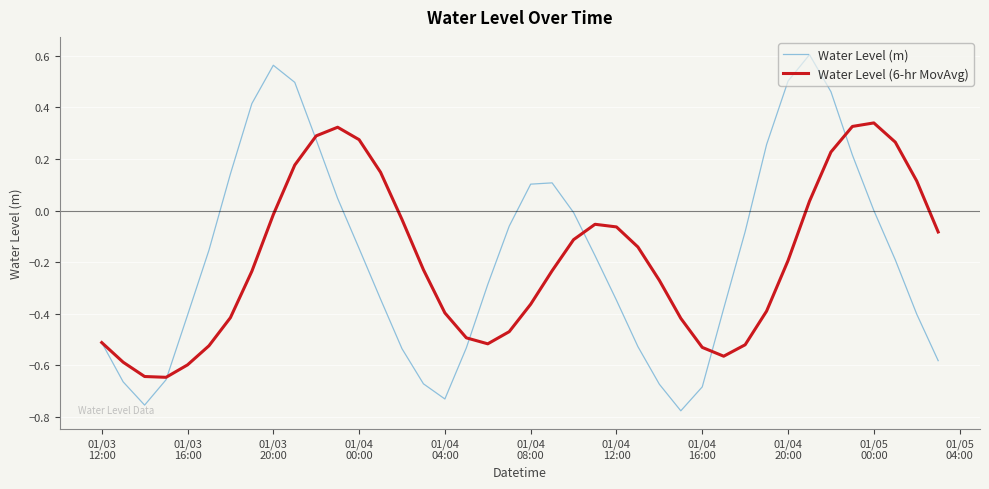

Does the chart display data point markers on the line(s)?

No